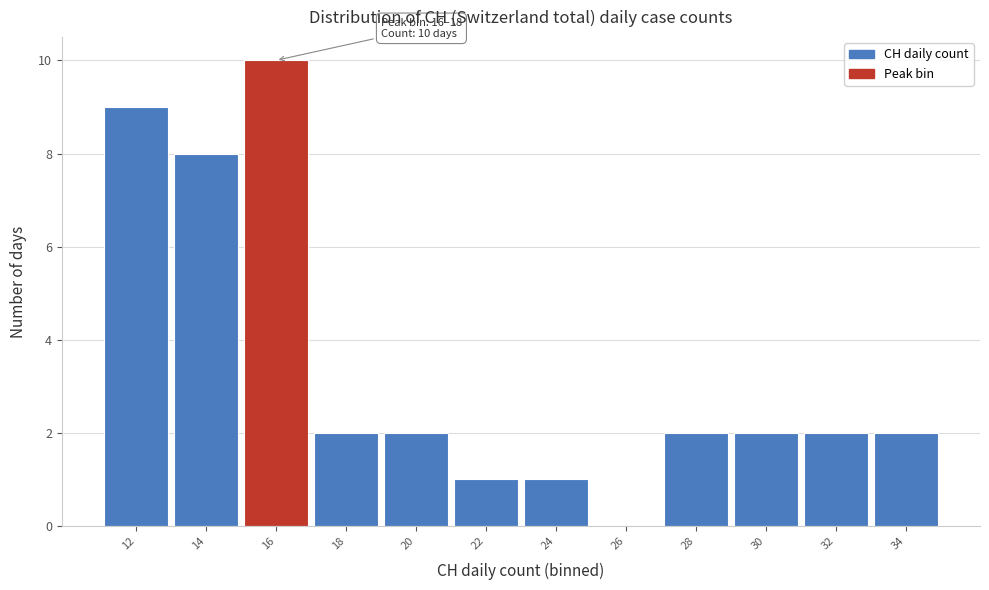

Reading right to left, list all the values displayed in this chart.

34=2	32=2	30=2	28=2	26=0	24=1	22=1	20=2	18=2	16=10	14=8	12=9